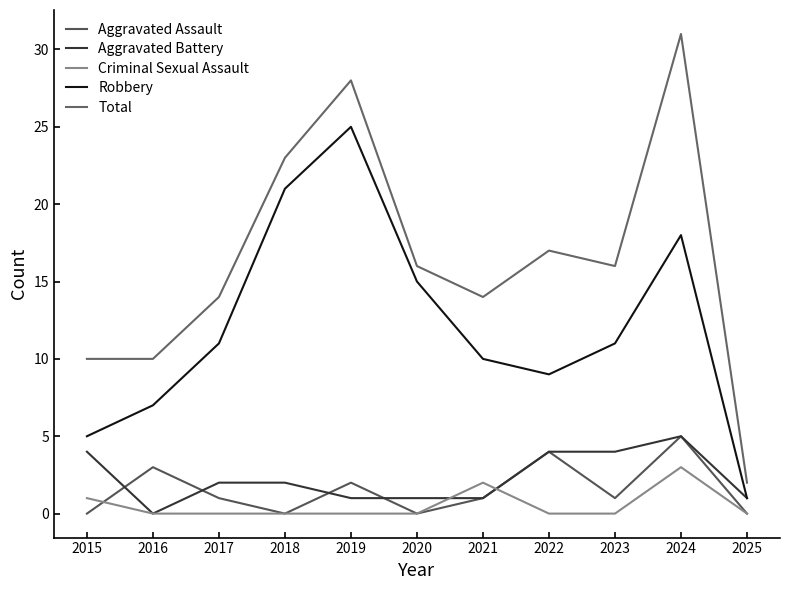

The value of Criminal Sexual Assault at 2024 is 1. True or false?

False